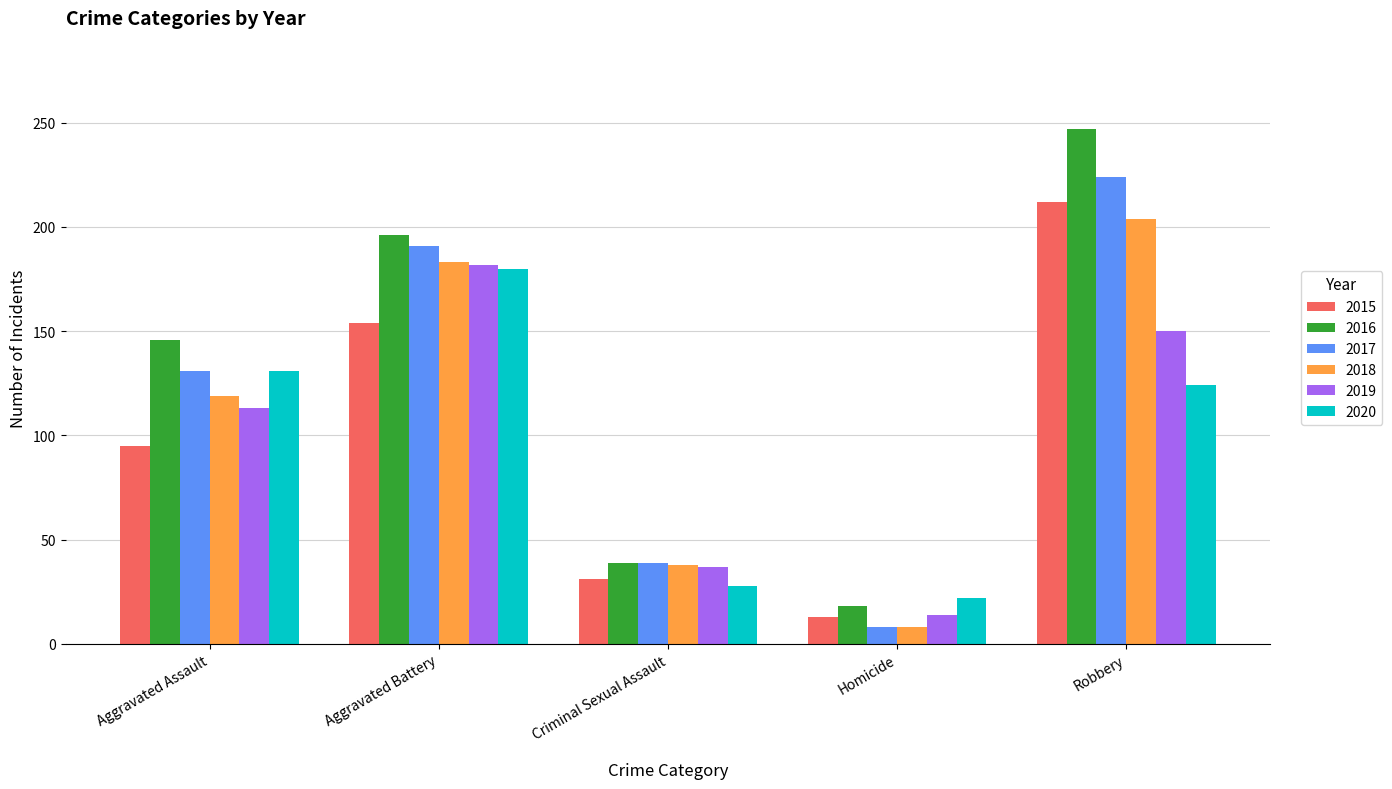

What is the lowest value of the 2018 series?

8